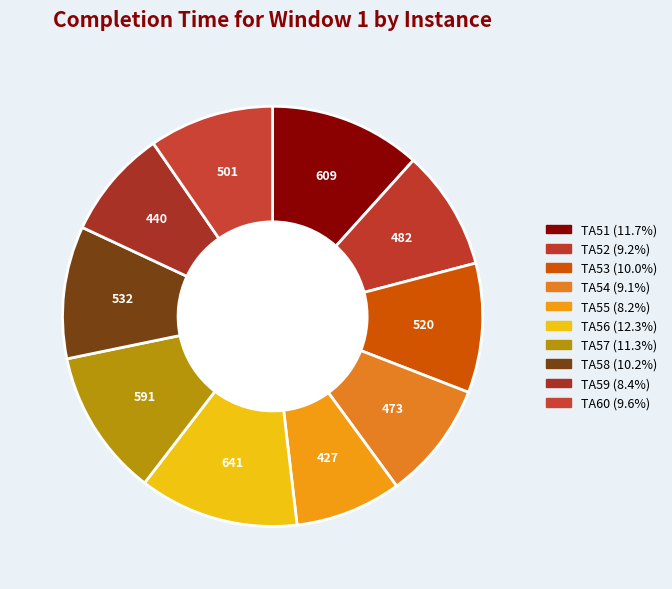

Count the number of slices in the pie.

10